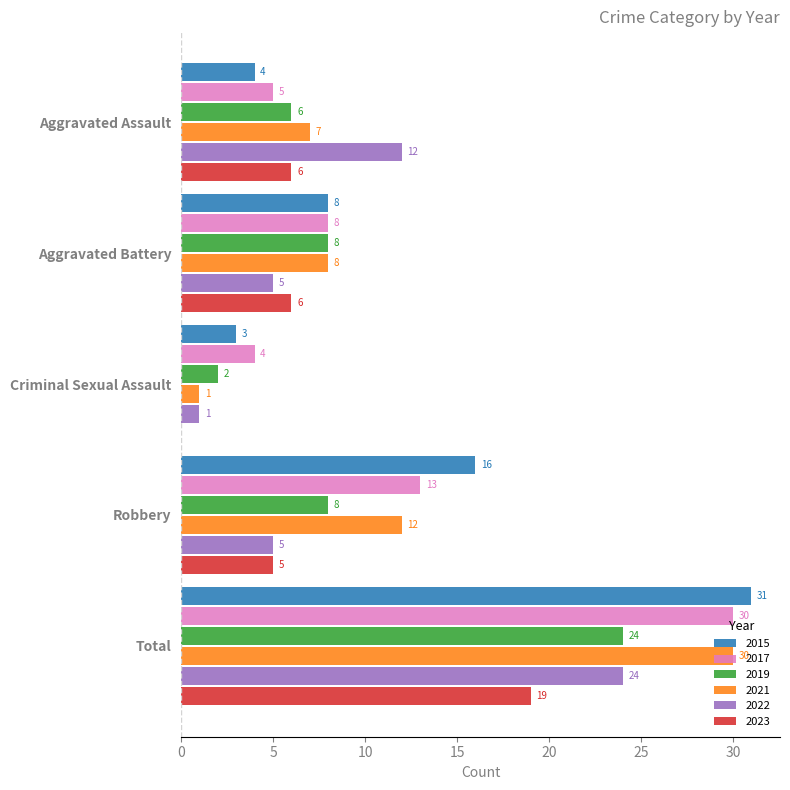

What is the highest value of the 2015 series?

31